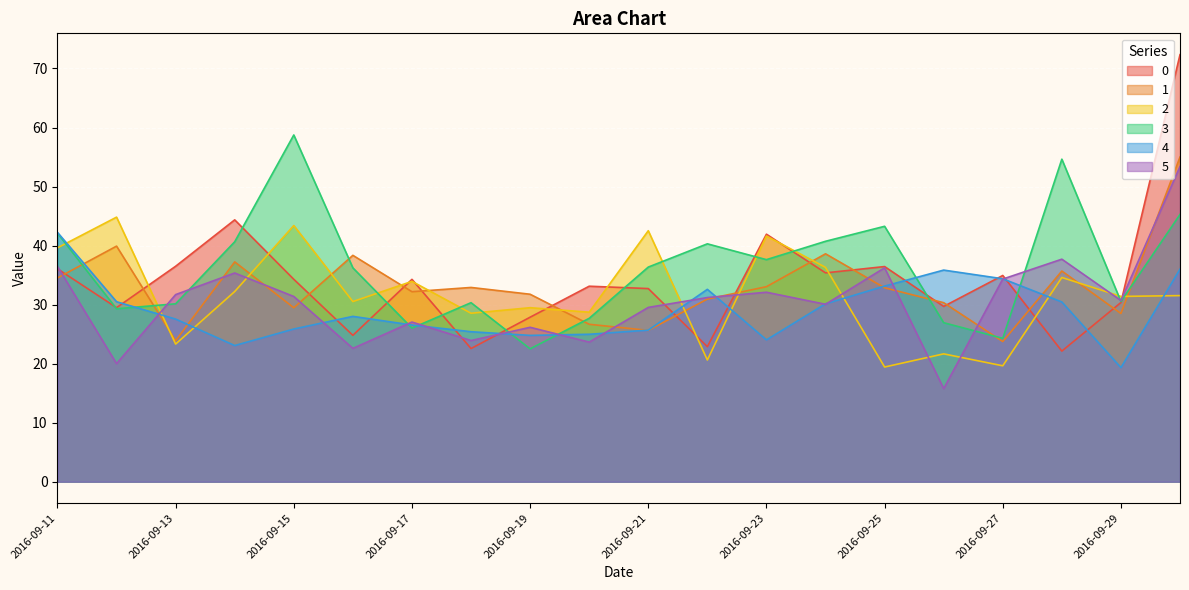

What is the sum of all 5 values?

609.3